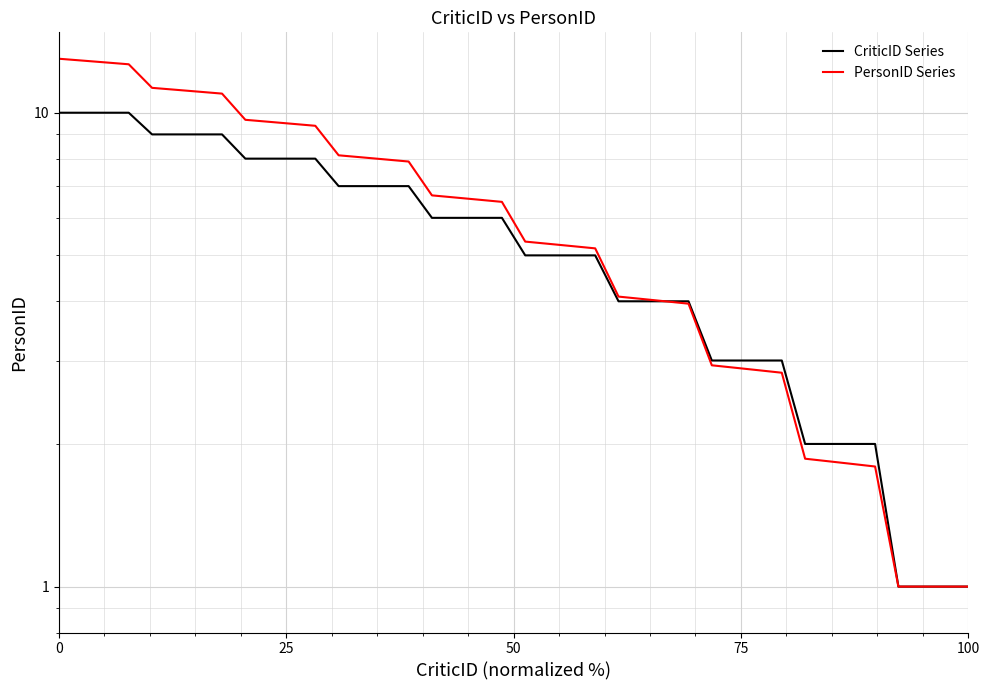

What is the difference between the maximum and minimum values in the CriticID Series series?

9.0